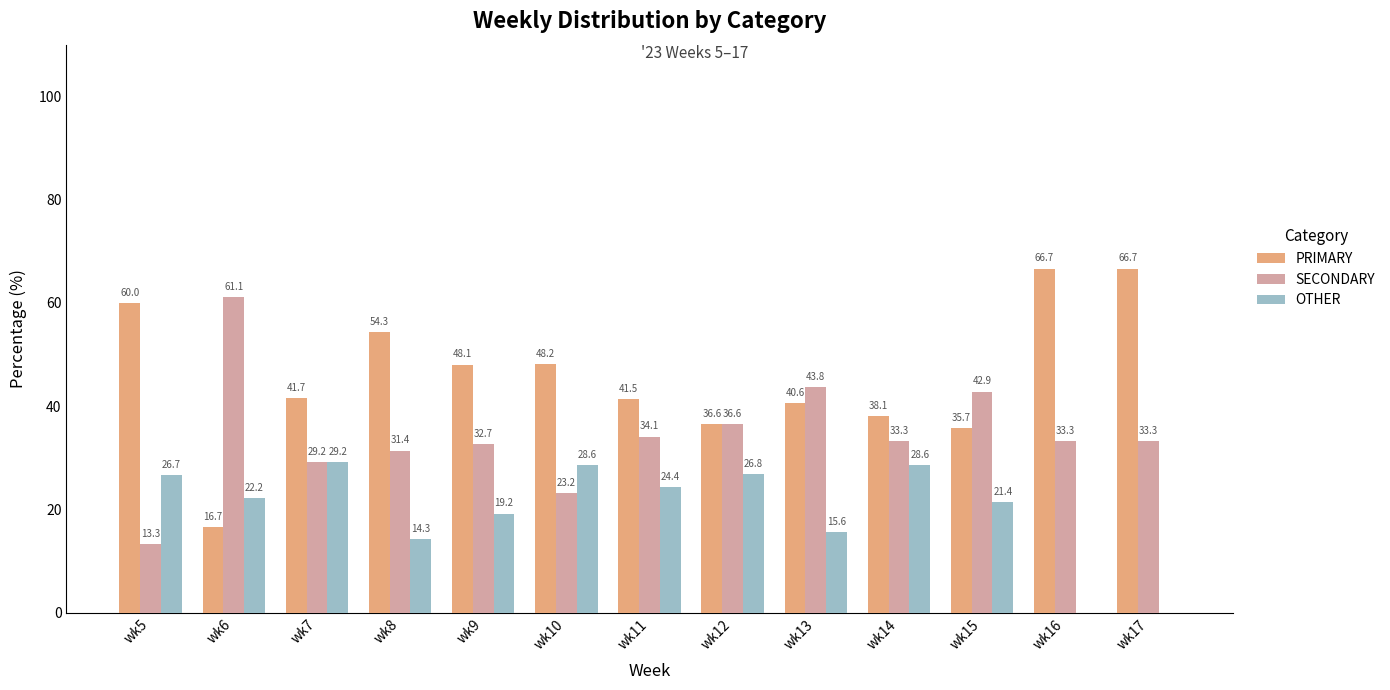

Between wk8 and wk15, which series saw the biggest shift?

PRIMARY